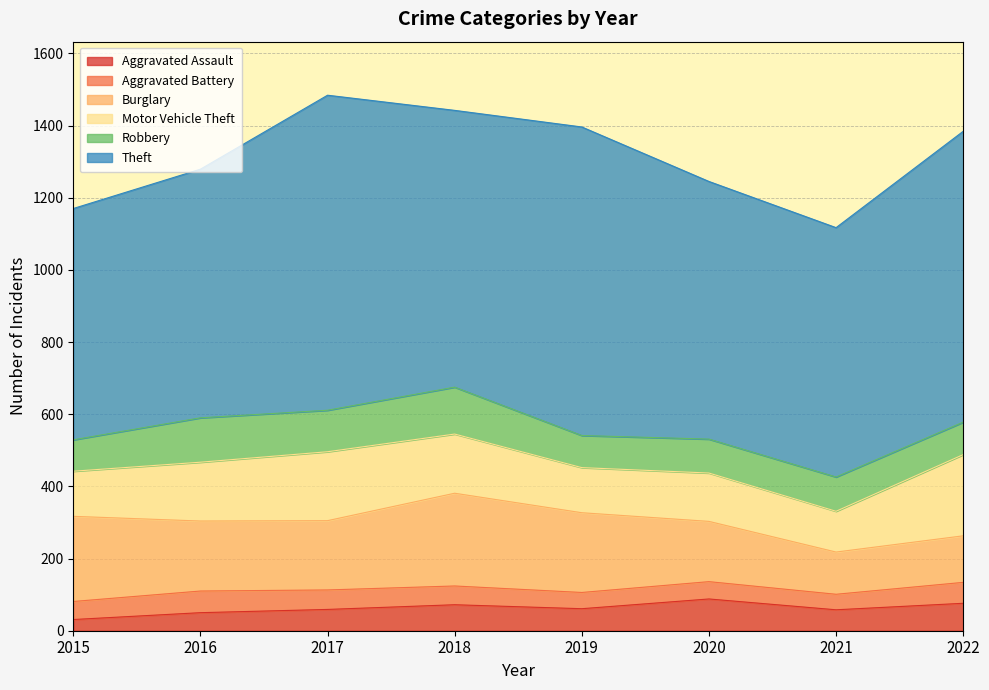

In Aggravated Battery, how many points are higher than both neighbors (excluding endpoints)?

2